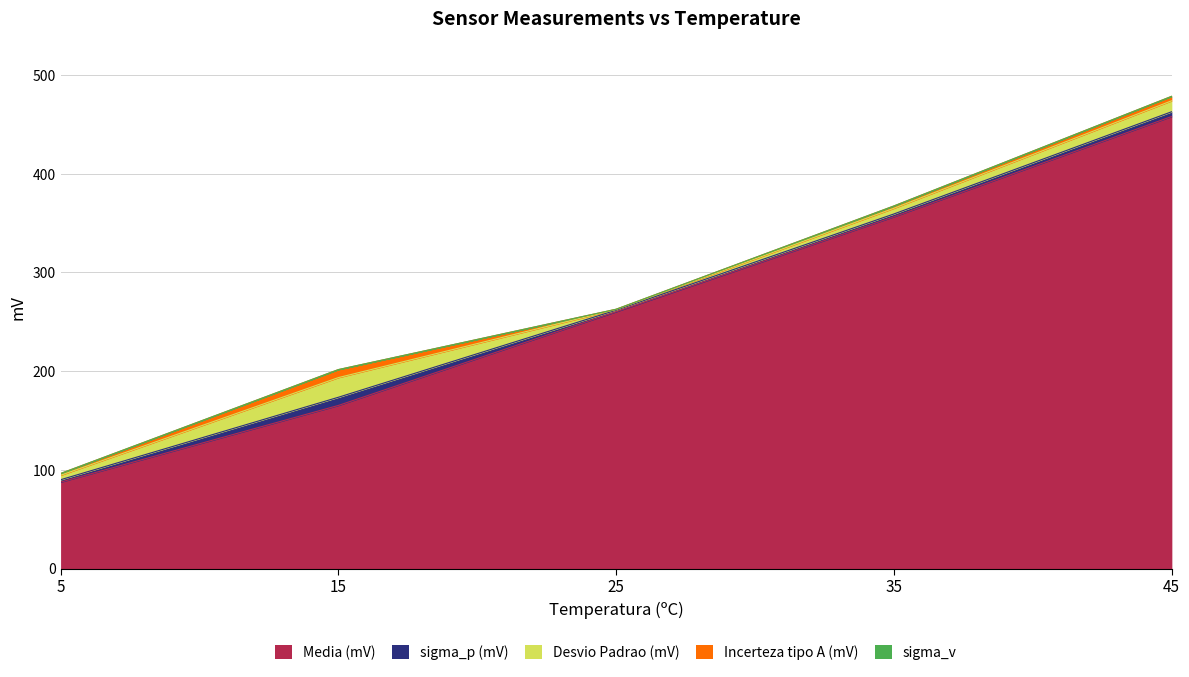

Which category has the highest value in the Incerteza tipo A (mV) series?

15